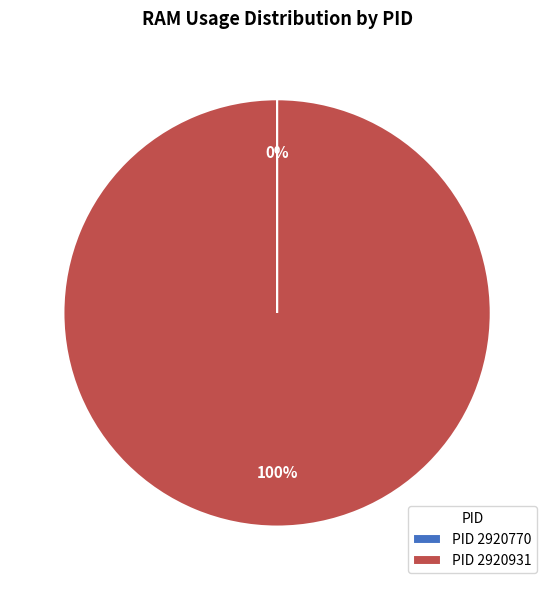

To the nearest percent, what is the difference between the largest and smallest slice percentages?

100%